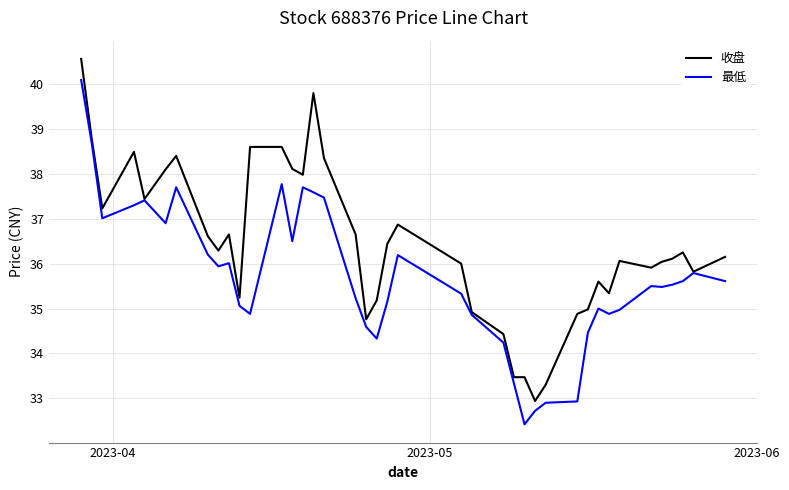

How many lines are shown in the chart?

2